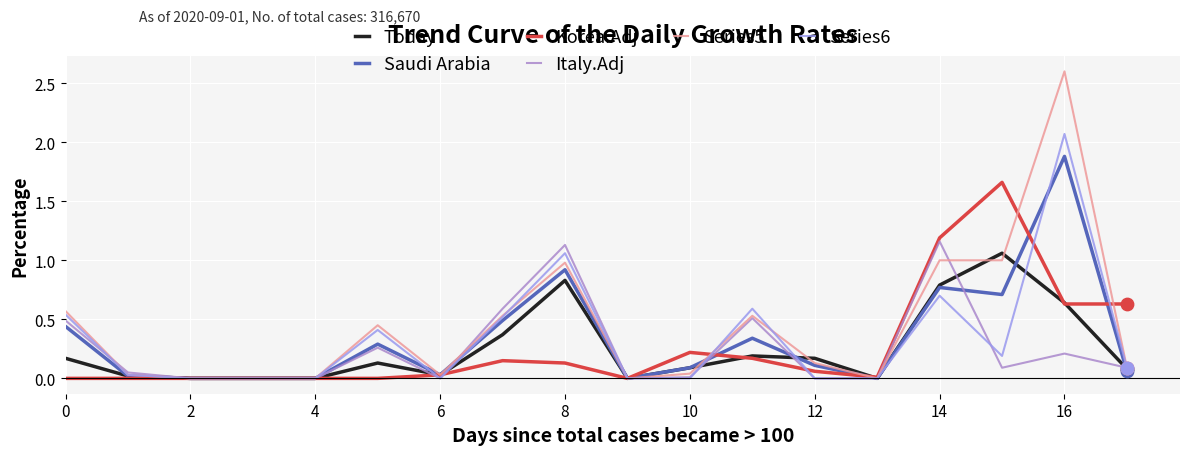

At how many categories does at least one series exceed 2?

1